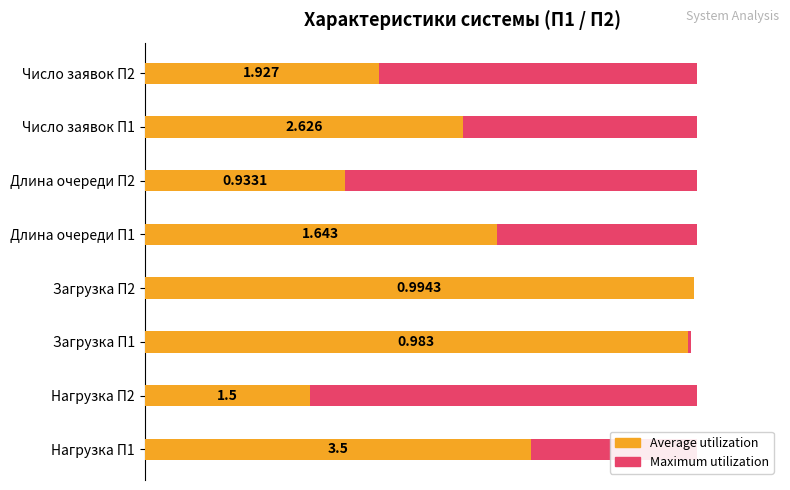

Which series has the largest total across all categories?

Maximum utilization